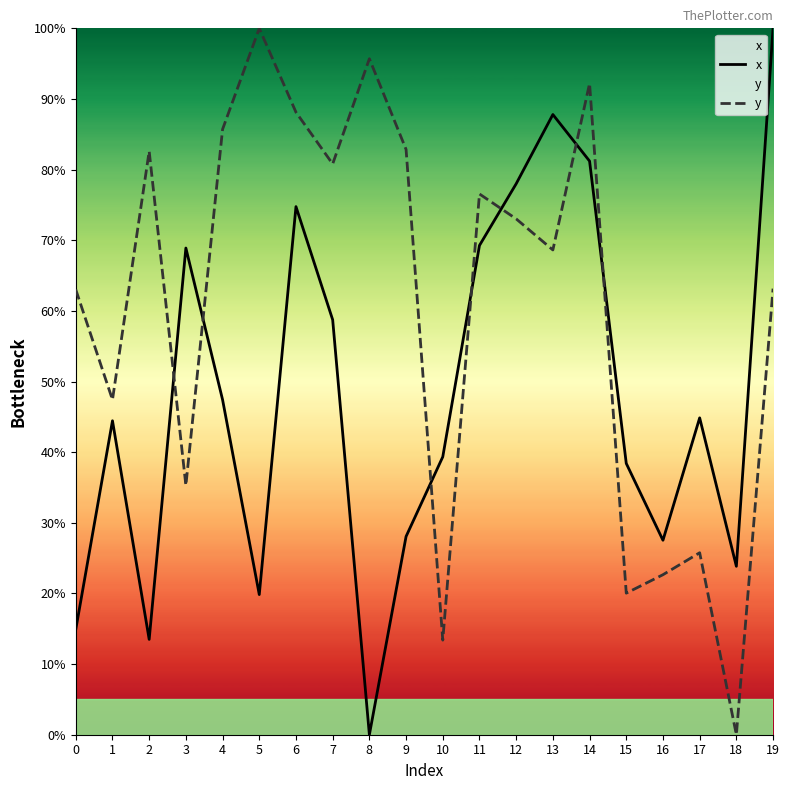

Which has a higher value, 10 or 18?

10